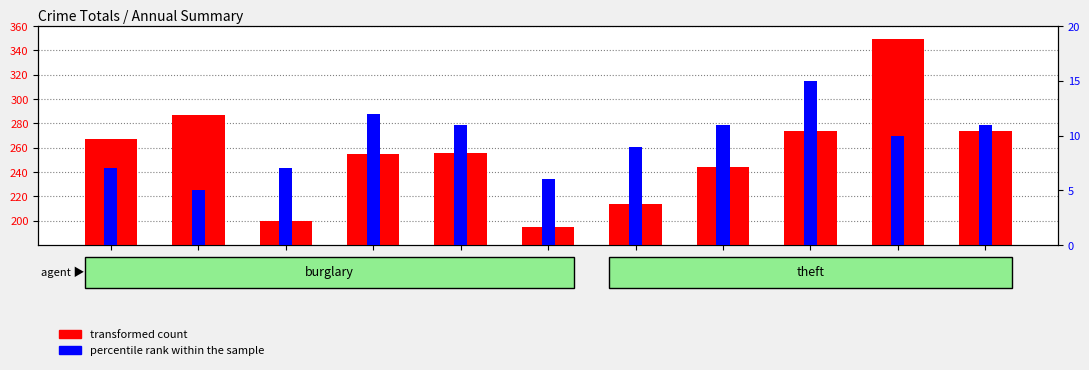

List the labels in order of percentile rank within the sample value, smallest first.

2016, 2020, 2015, 2017, 2021, 2024, 2019, 2022, 2025, 2018, 2023